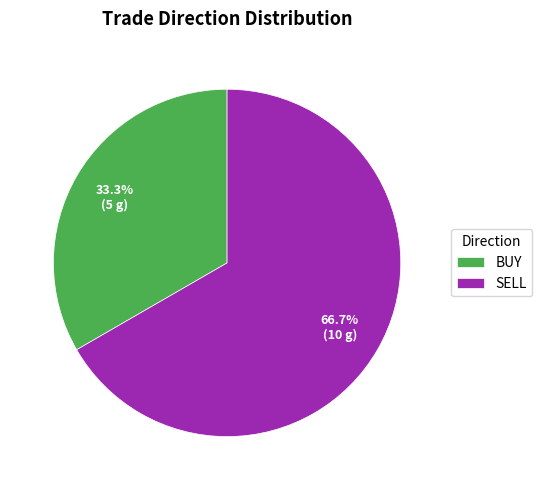

How many segments does this pie chart have?

2